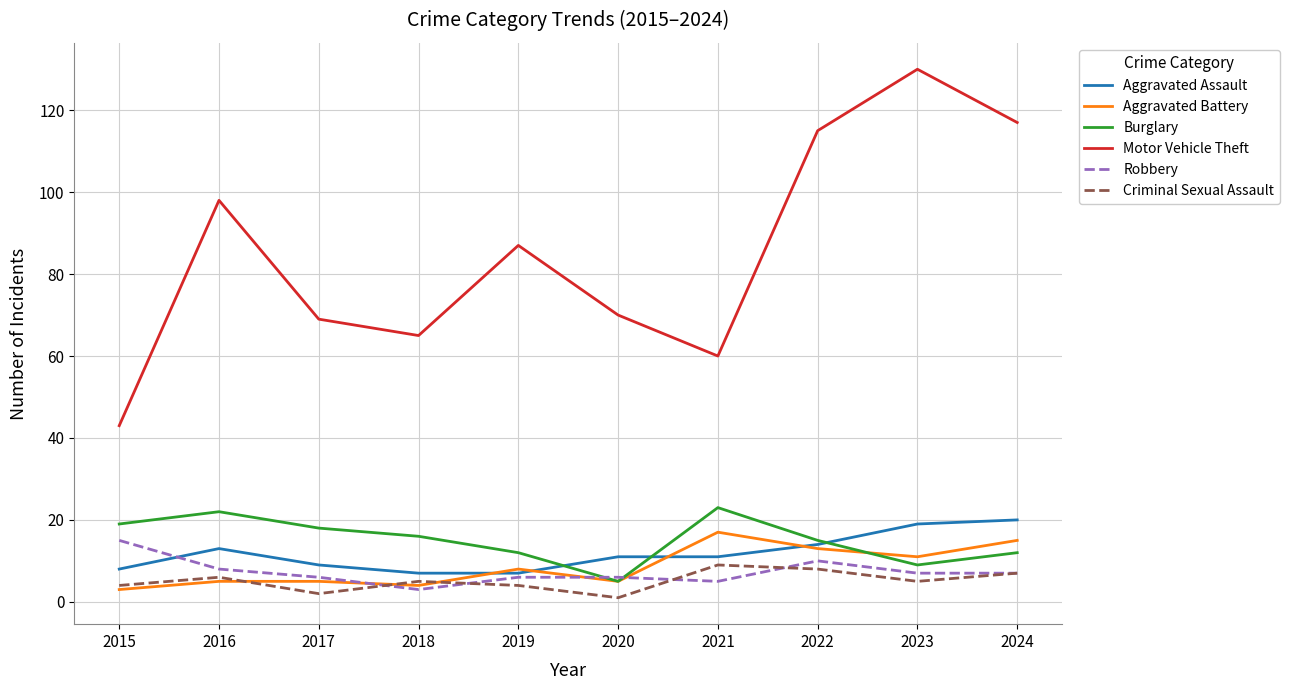

At which label does Motor Vehicle Theft reach its peak?

2023